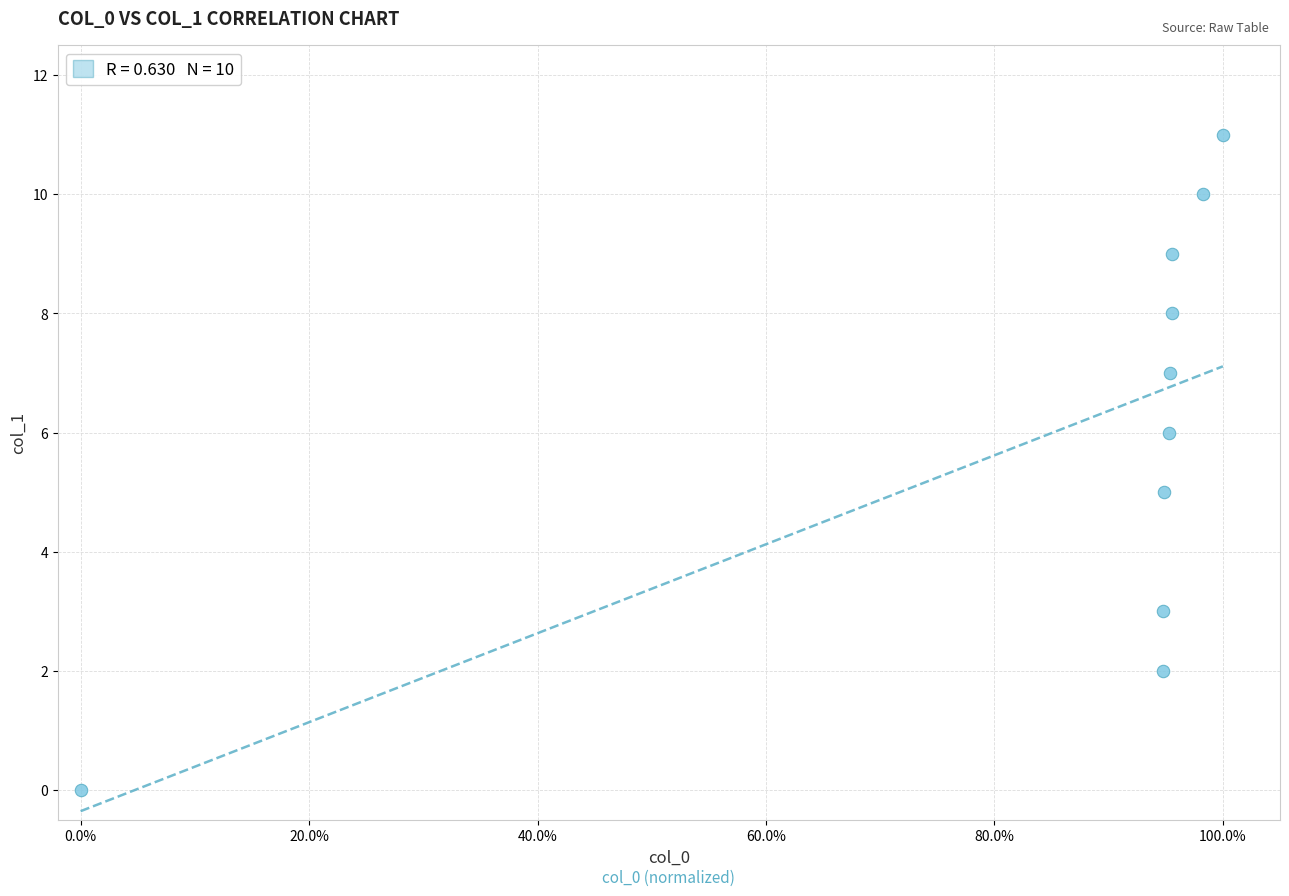

What is the average Y value?

6